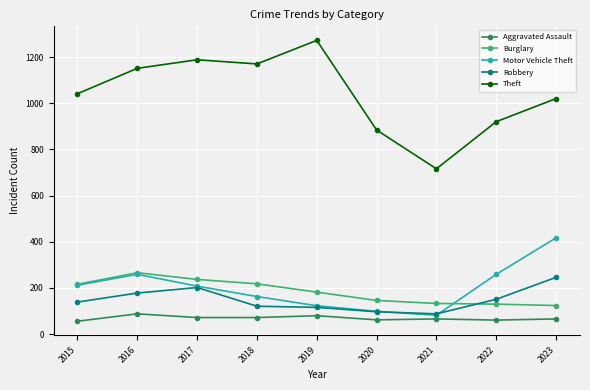

How many series are shown in this chart?

5